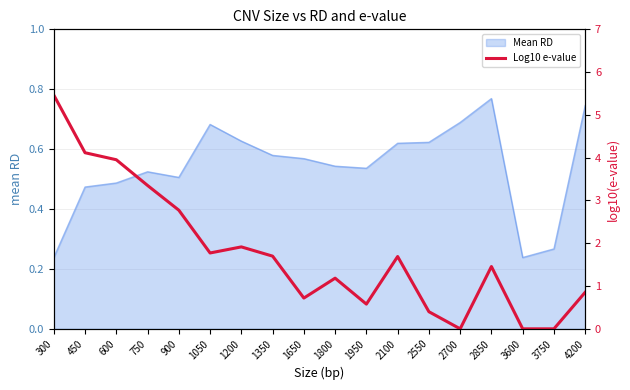

True or false: Mean RD has a value of 0.3 at 4200.

False